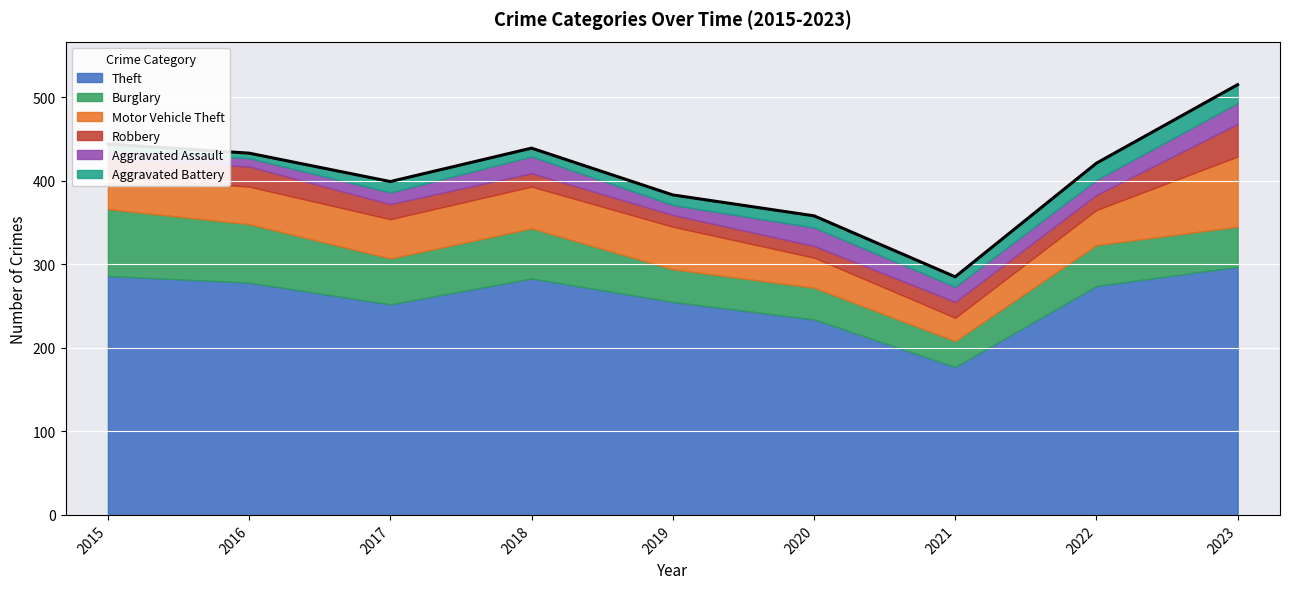

Reading left to right, list all the values displayed in this chart.

Theft: 286	278	252	283	255	234	177	274	297
Burglary: 80	70	55	60	39	38	31	49	48
Motor Vehicle Theft: 39	45	47	50	51	36	28	42	84
Robbery: 22	24	18	16	14	14	19	18	39
Aggravated Assault: 10	10	14	20	12	22	18	18	25
Aggravated Battery: 7	6	13	10	12	14	12	20	22